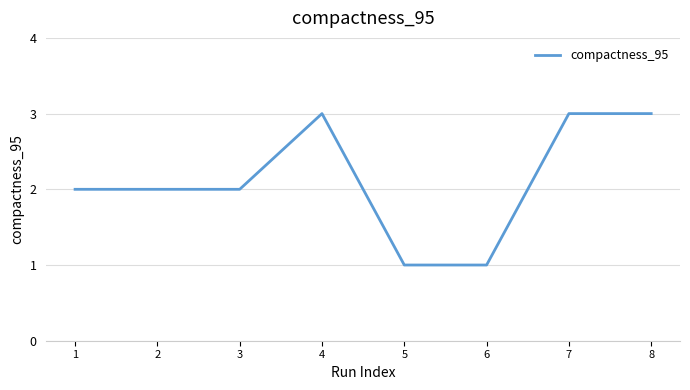

What is the approximate value at 8?

3